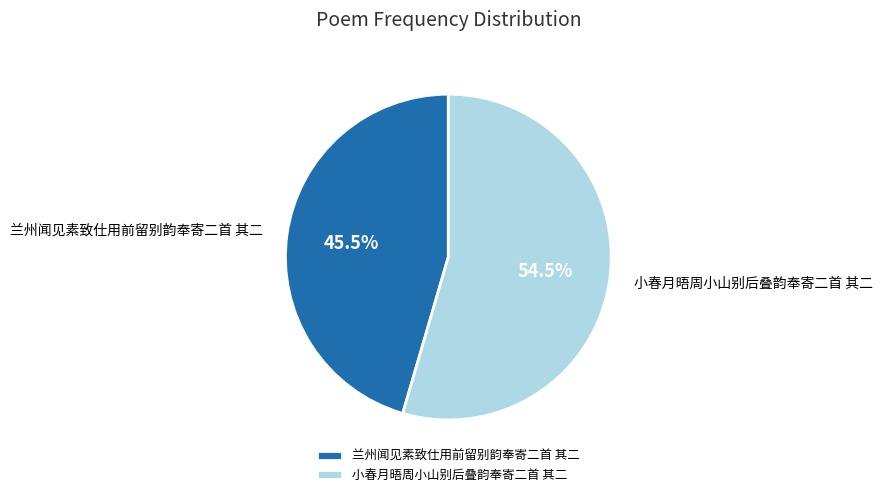

What is the ratio of the value at 小春月晤周小山别后叠韵奉寄二首 其二 to the value at 兰州闻见素致仕用前留别韵奉寄二首 其二?

1.2